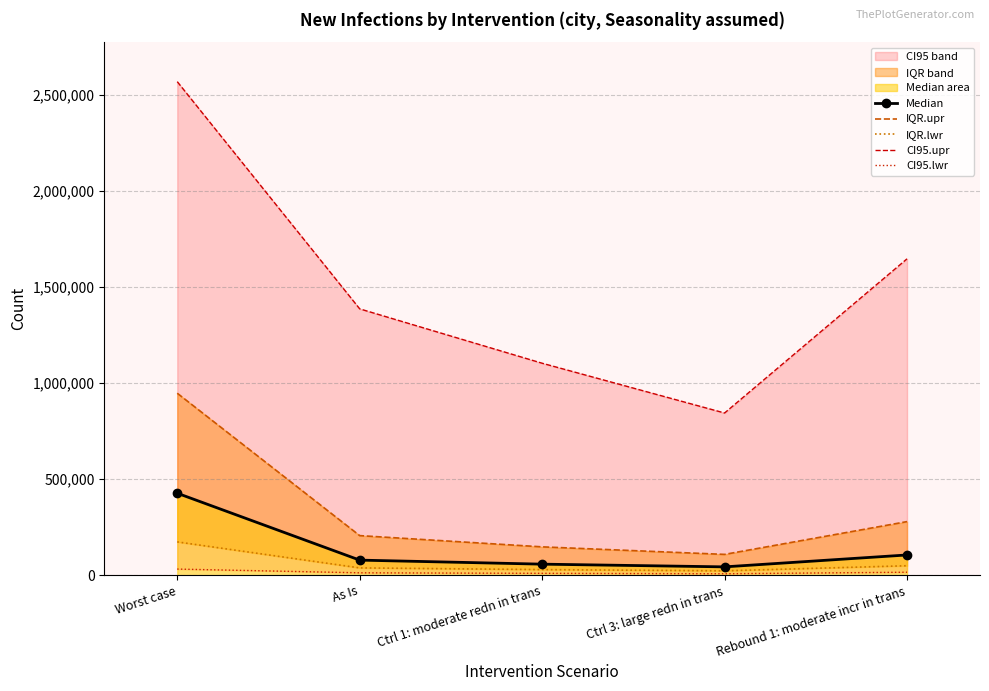

The value of IQR.upr at Worst case is 623038. True or false?

False